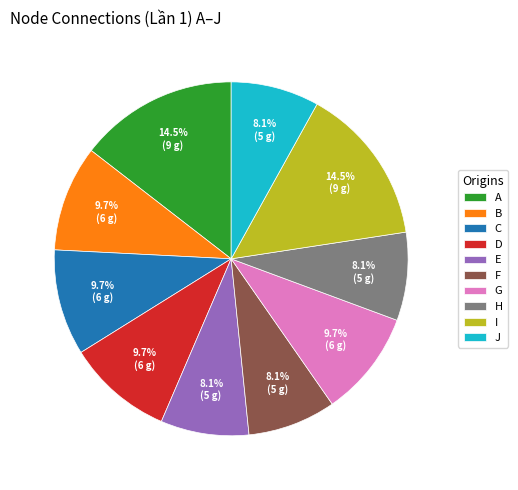

What is the ratio of the value at H to the value at D?

0.8